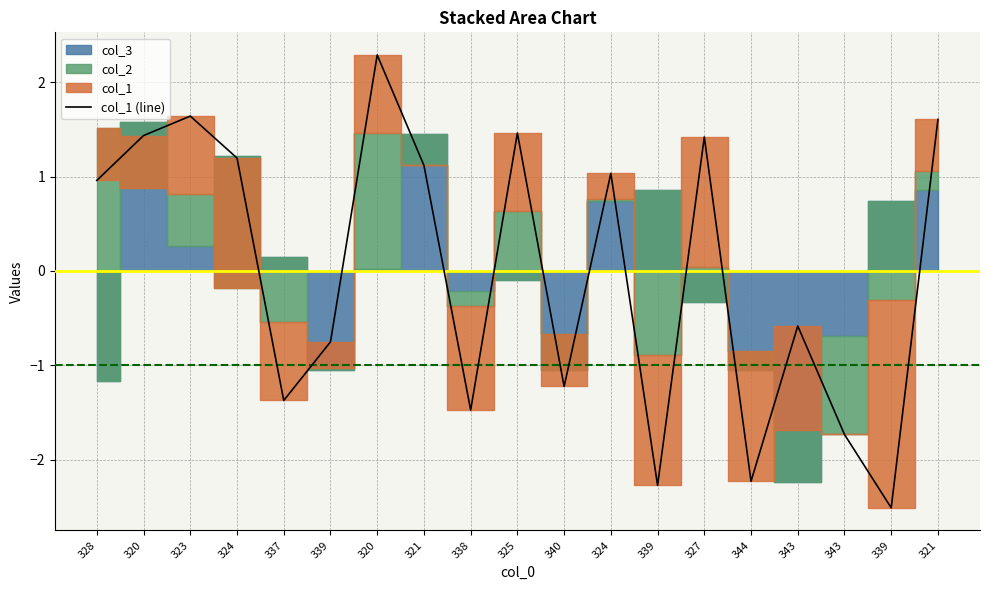

How many lines are shown in the chart?

1